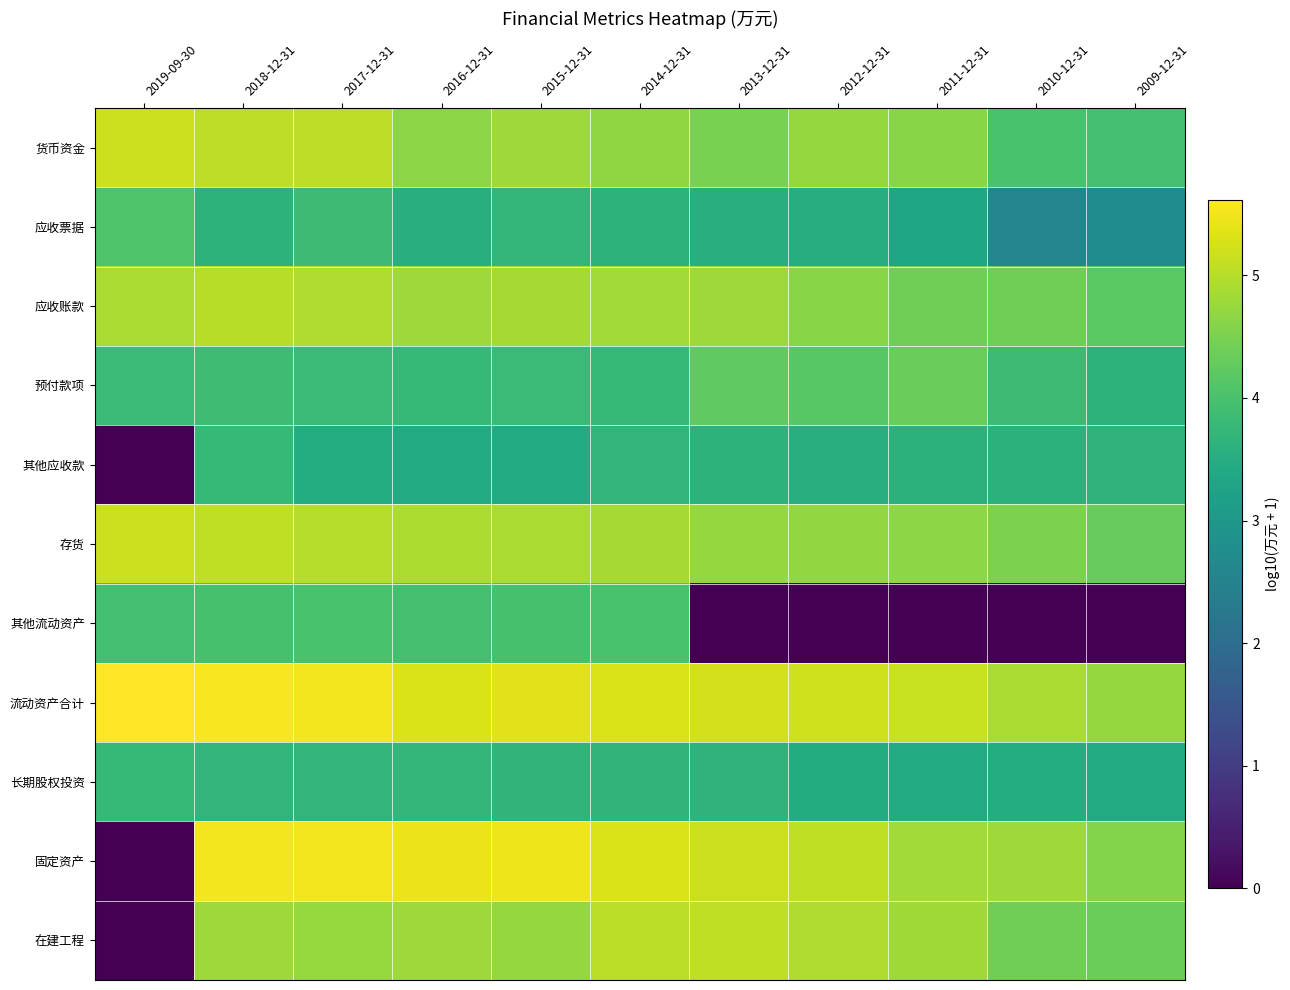

Which series has the largest range (max minus min)?

固定资产